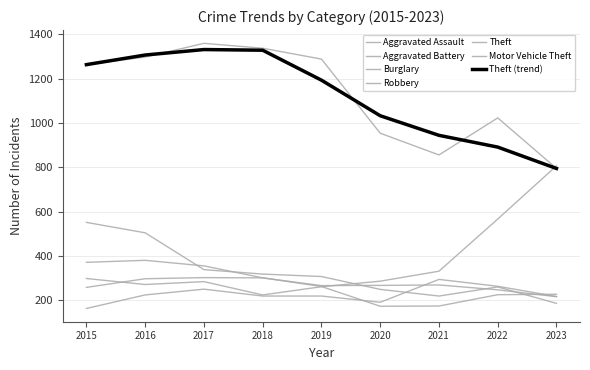

True or false: Burglary has a value of 286 at 2023.

False